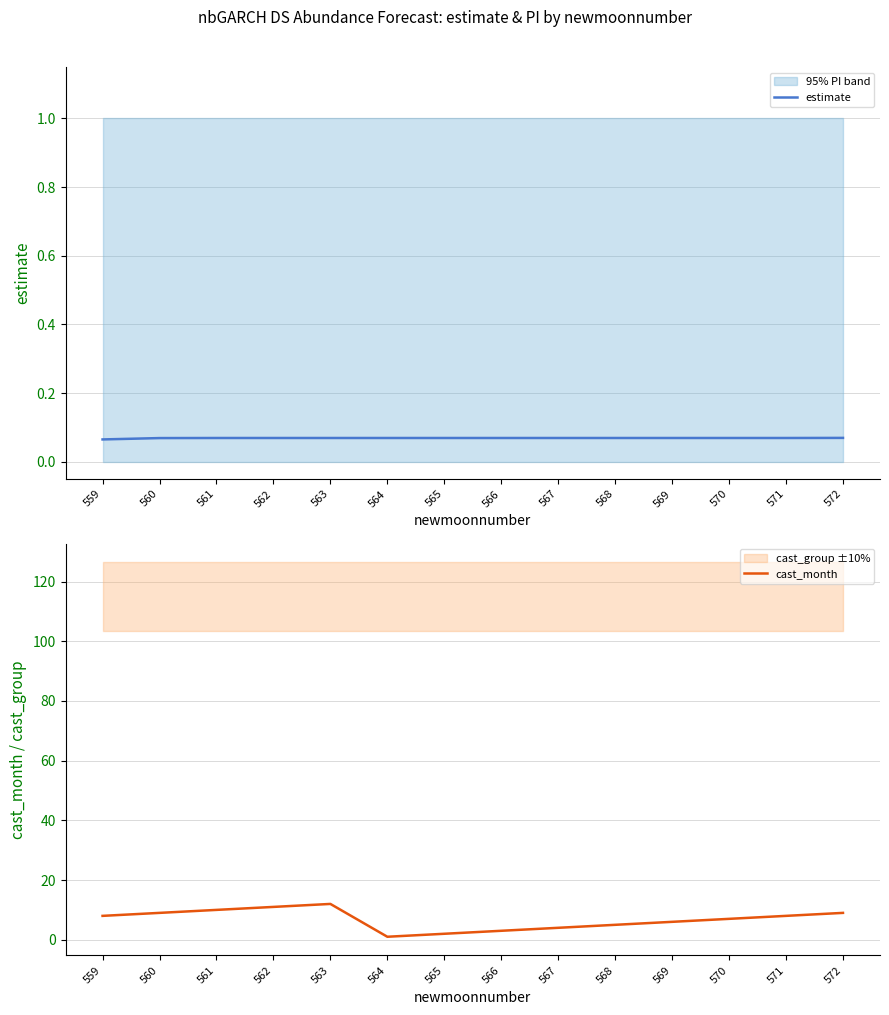

What is the sum of all estimate values?

1.0